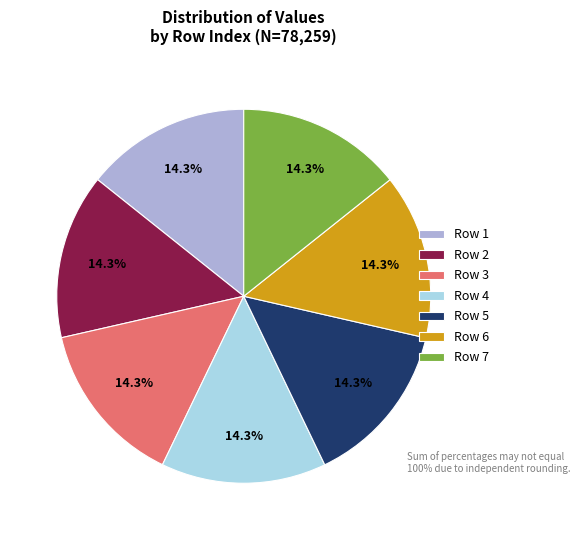

How much of the chart is everything except Row 1?

85.7%